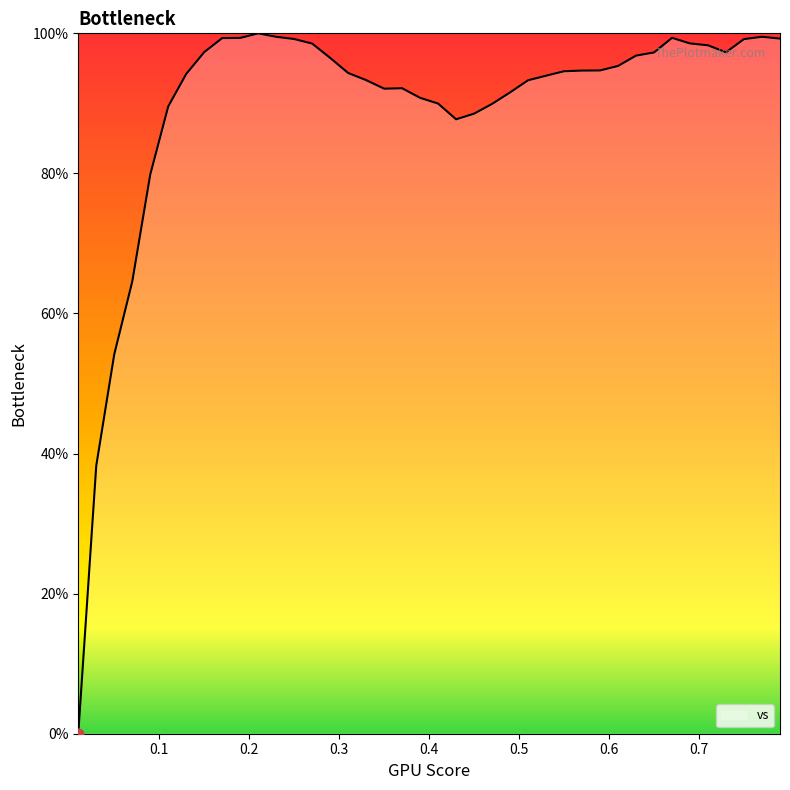

What is the difference between the maximum and minimum values?

100.0